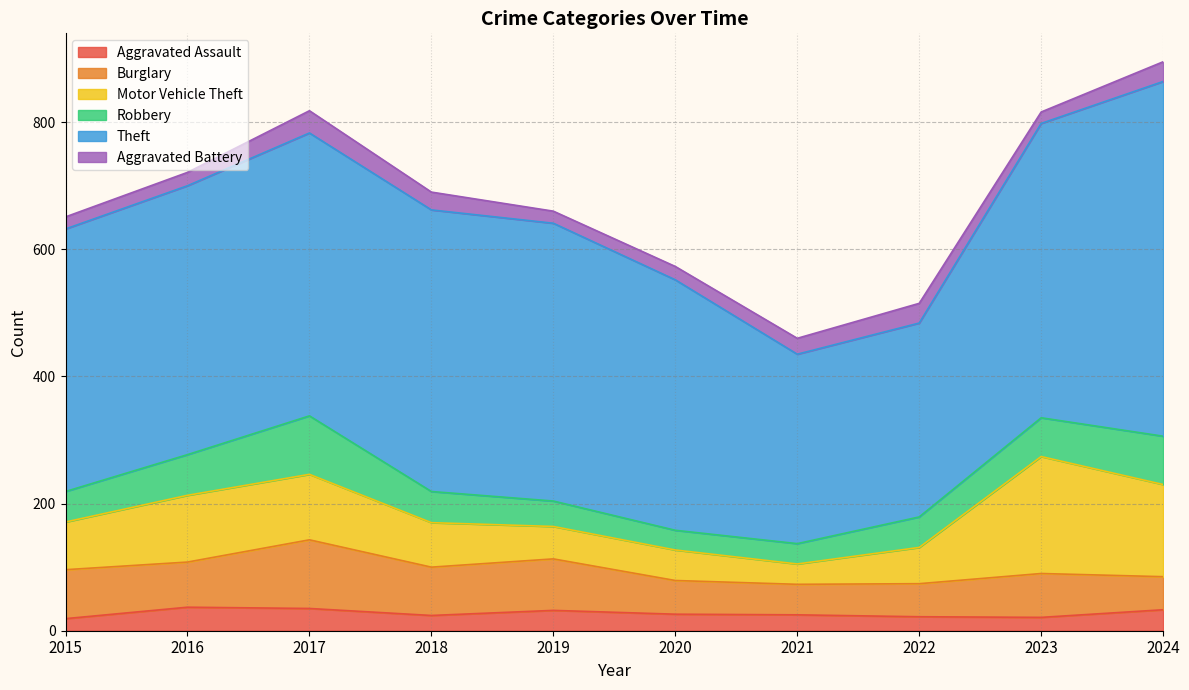

Where does the Robbery series first go above 49?

2016